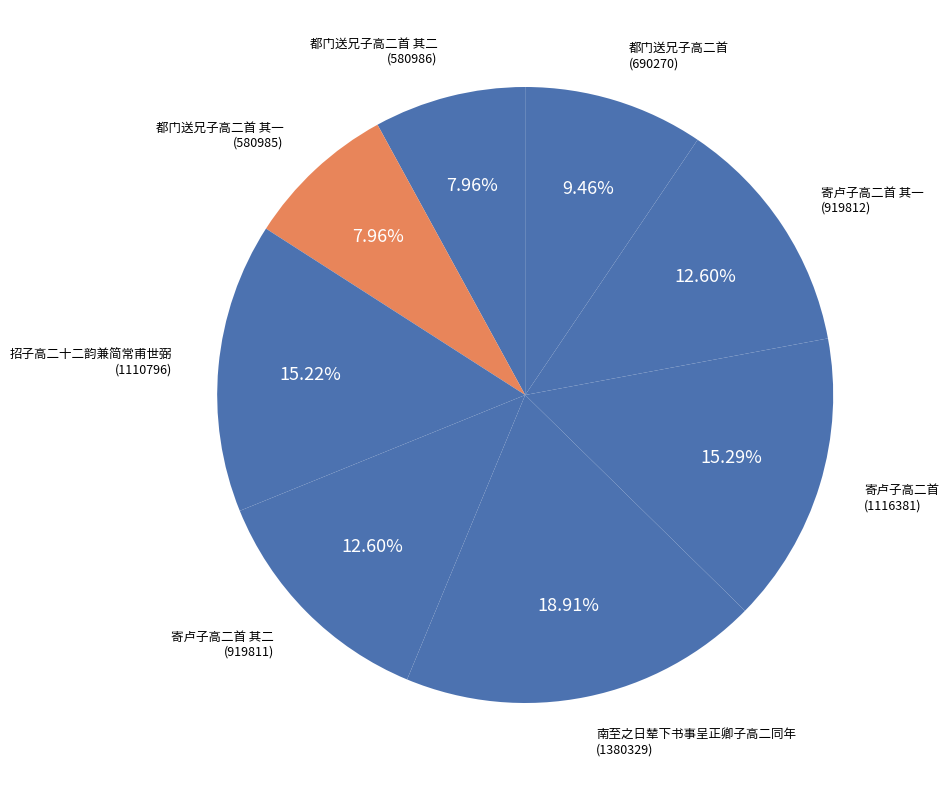

How many slices are in this pie chart?

8